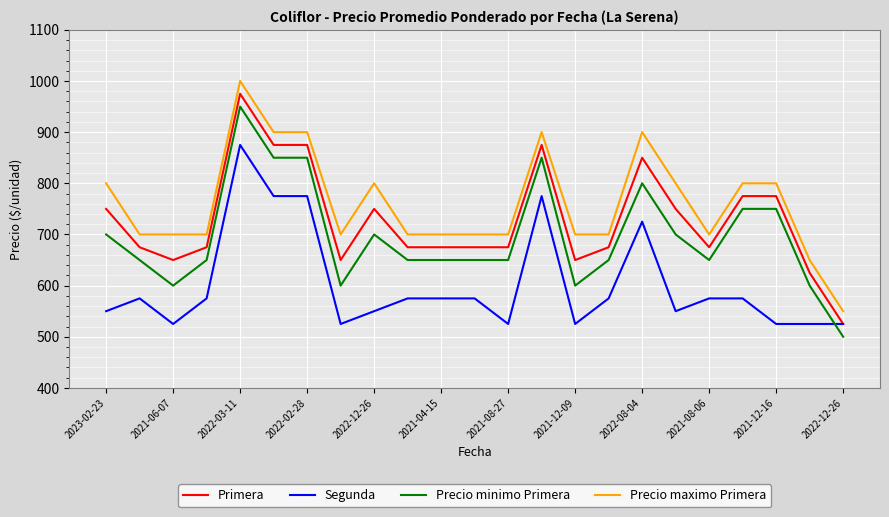

Which series has the largest total across all categories?

Precio maximo Primera